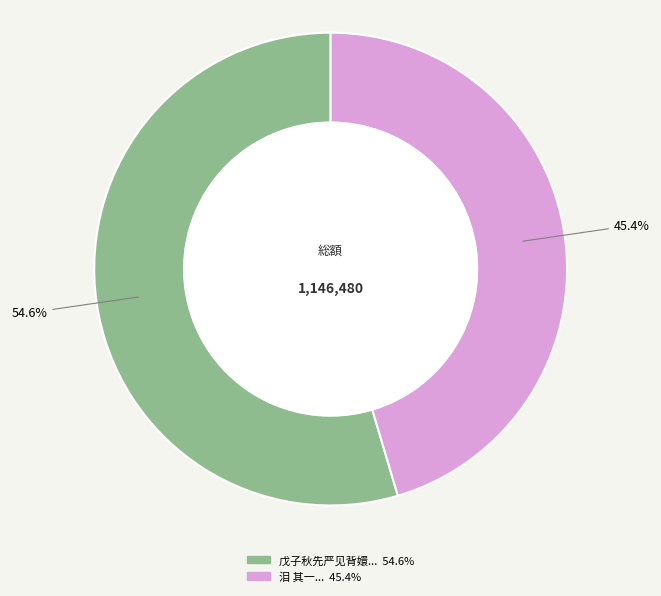

Does any single category account for the majority?

Yes